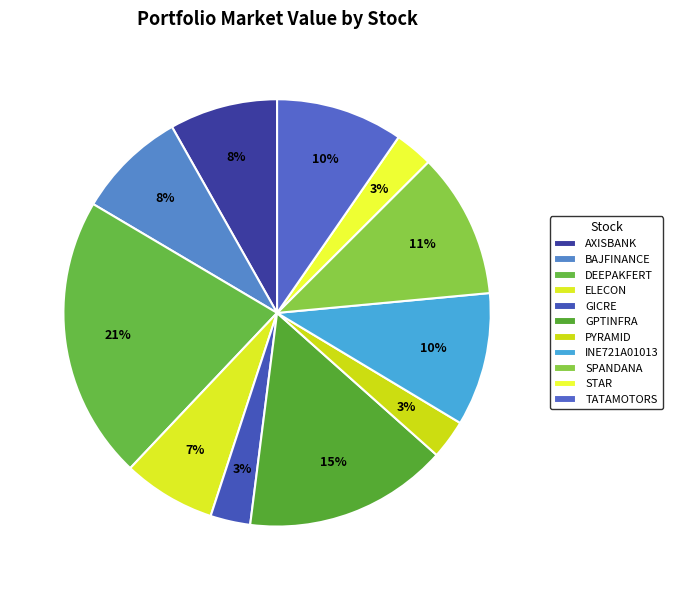

Is there any slice that represents more than half of the pie?

No